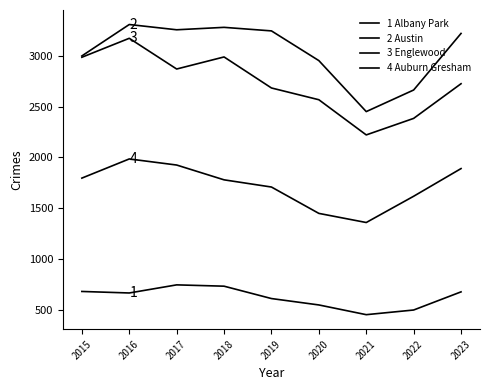

How many interior local valleys does the 2 Austin series have?

2